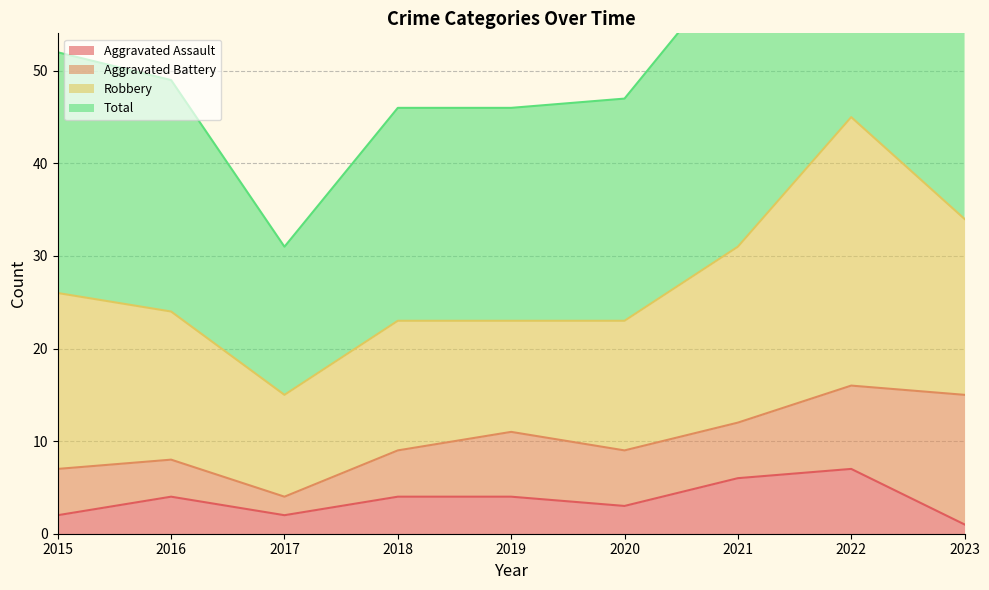

What is the highest value of the Total series?

92